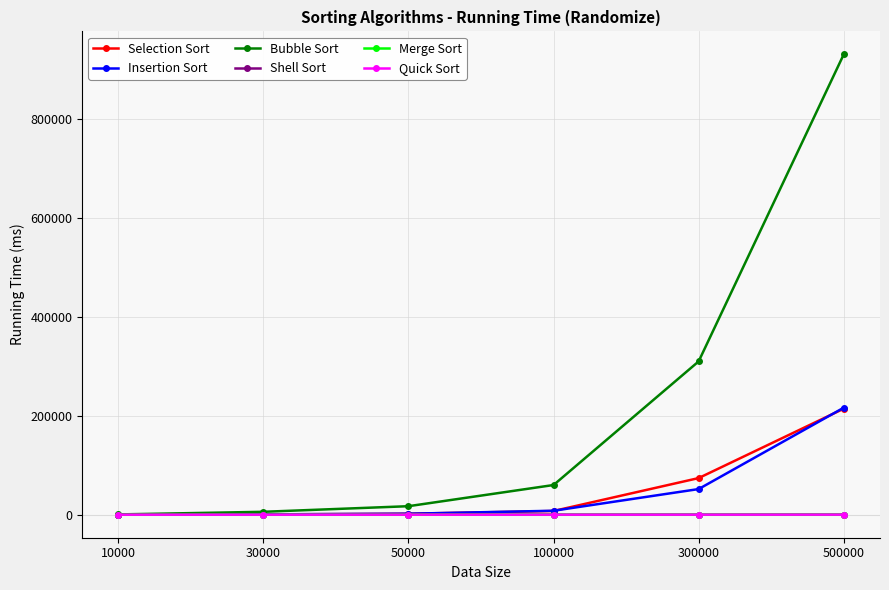

At which category is the sum across all series the highest?

500000